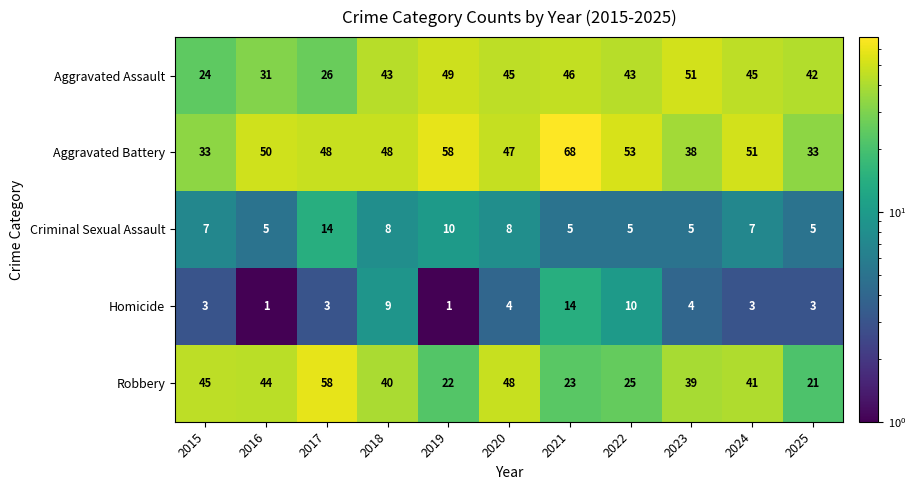

What is the highest value of the Aggravated Assault series?

51